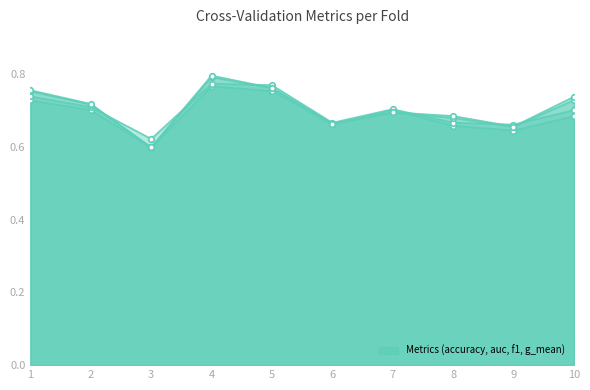

What is the sum of all f1_score values?

7.0